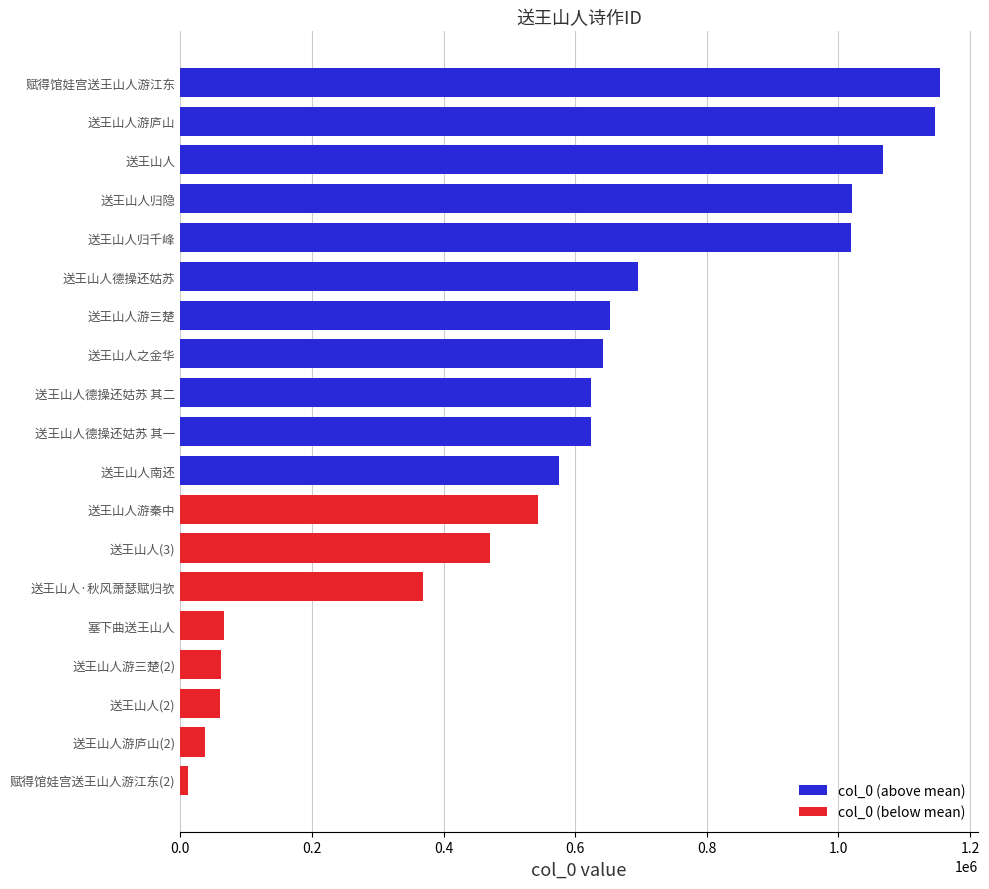

Reading left to right, what are all the values shown in this chart?

575455	543742	1153938	1067564	652309	368545	642231	60312	61221	469843	623736	1147138	11348	1020877	36853	696026	67043	1018788	623735